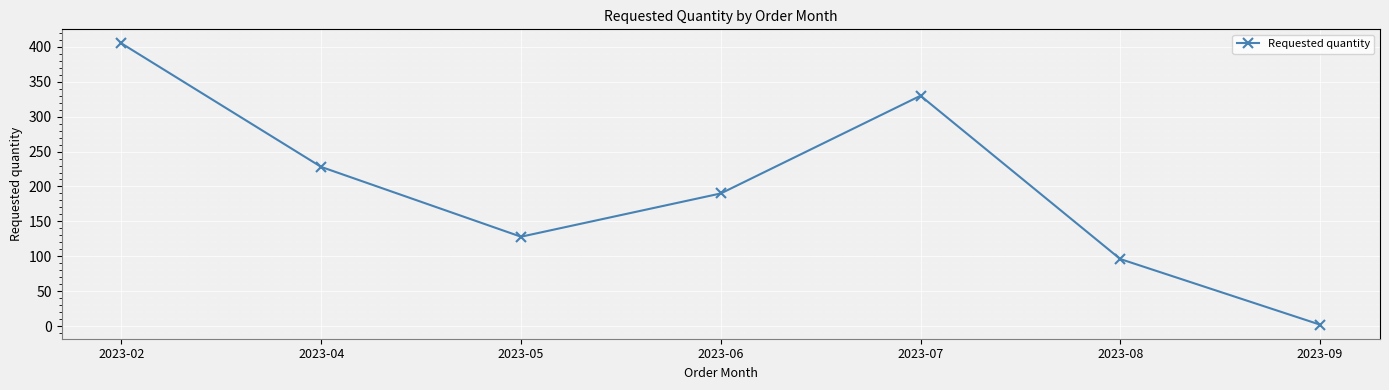

At which category does the chart reach its minimum across all series?

2023-09